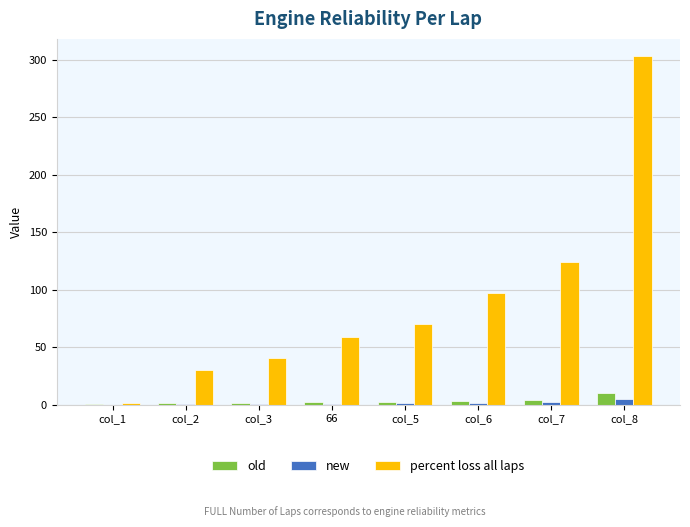

What is the total value across all series at col_1?

1.6